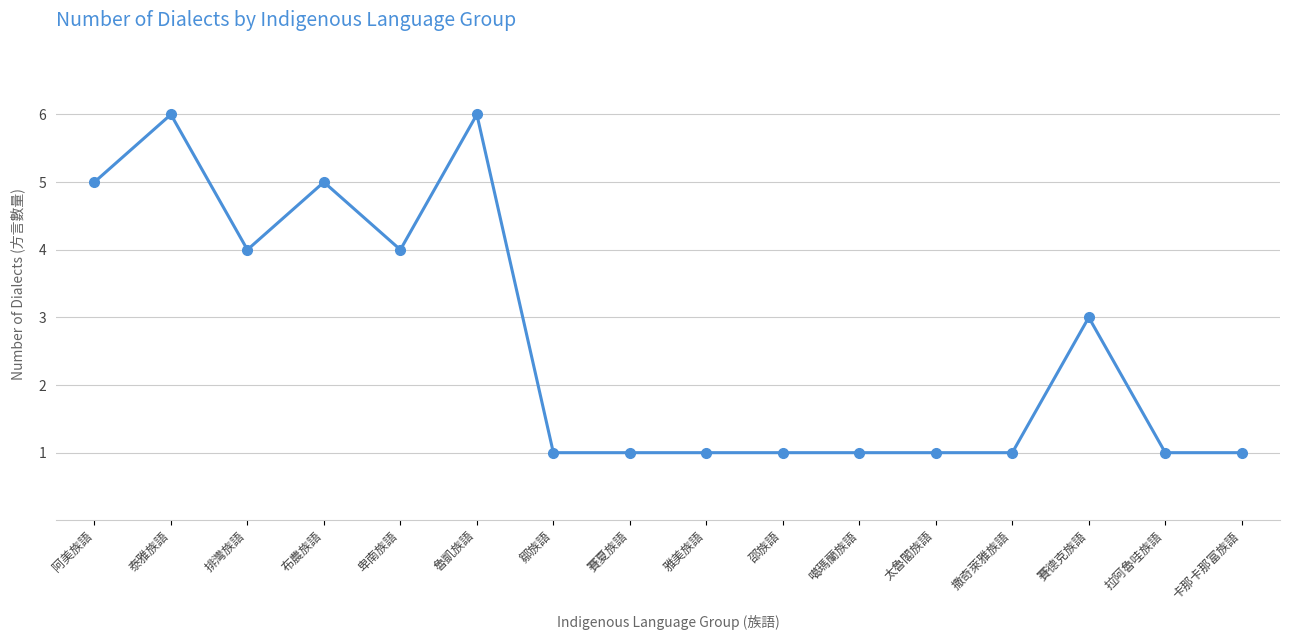

At which category does the data reach its first local valley?

排灣族語